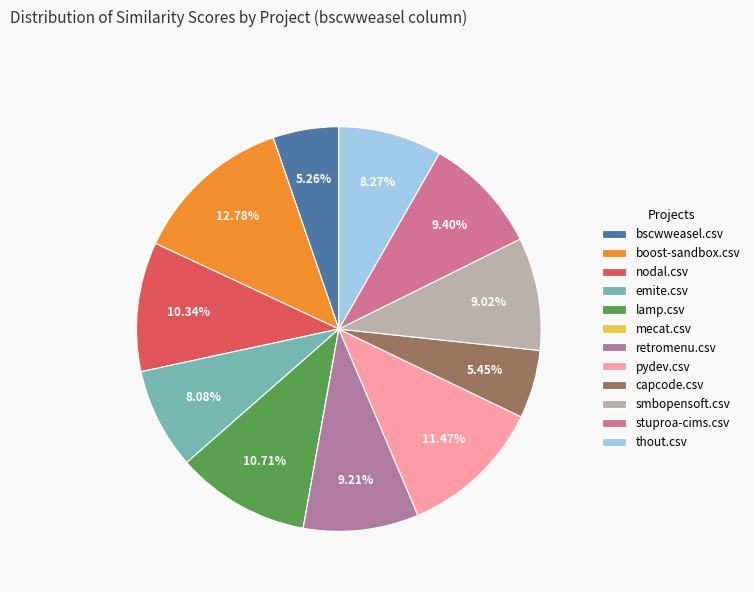

To the nearest percent, what portion does stuproa-cims.csv represent?

9%